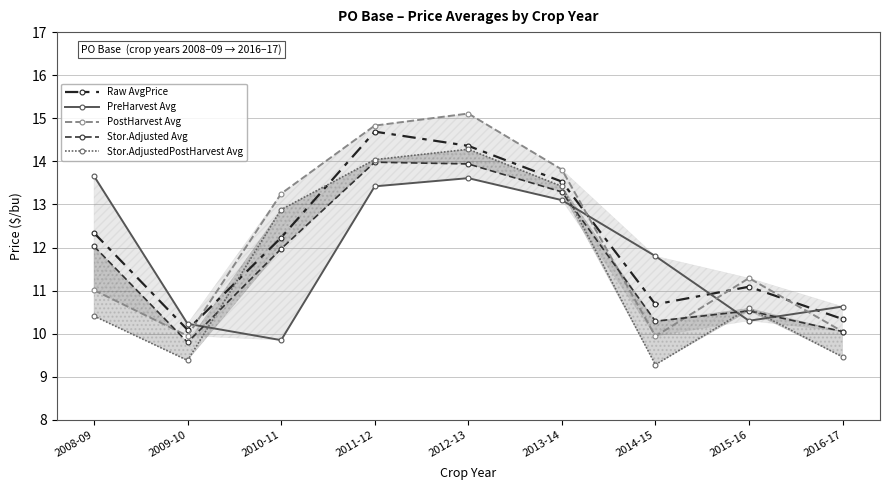

How many lines are shown in the chart?

5